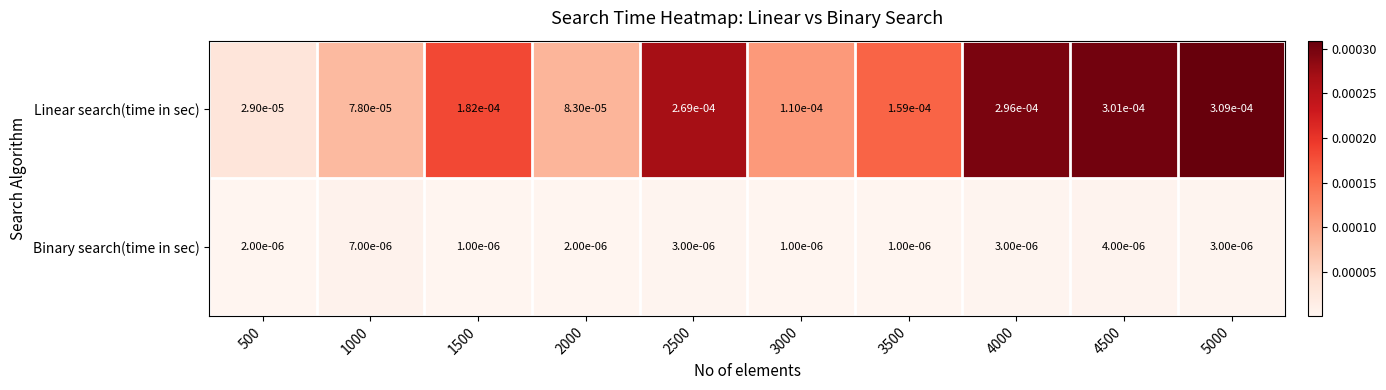

Which series changed the most between 2000 and 4000?

Linear search(time in sec)